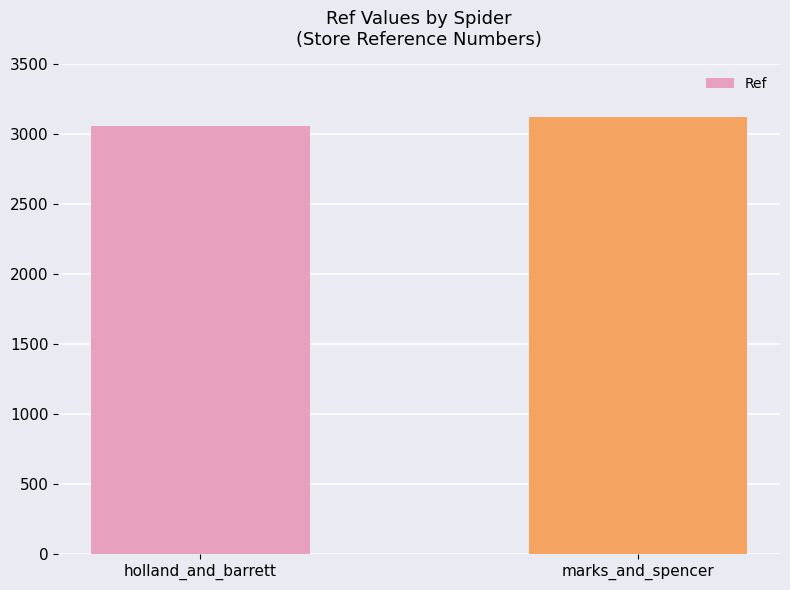

Which category has the lowest value across all series?

holland_and_barrett